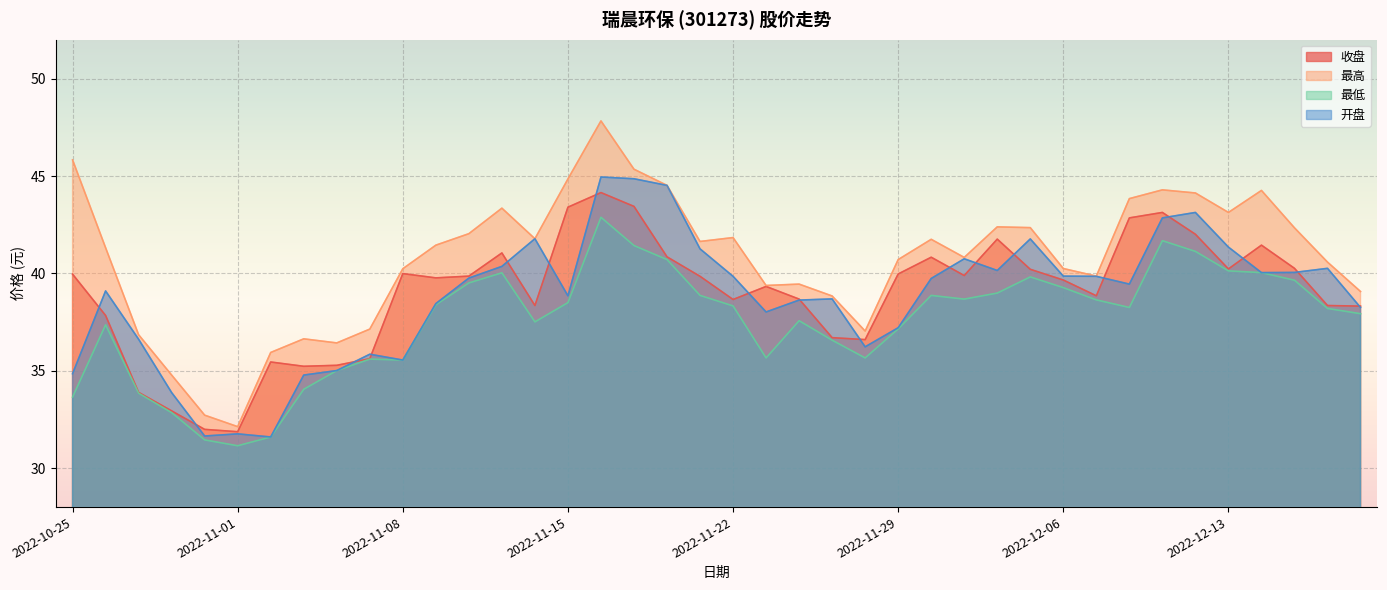

Which category has the lowest value across all series?

2022-11-01